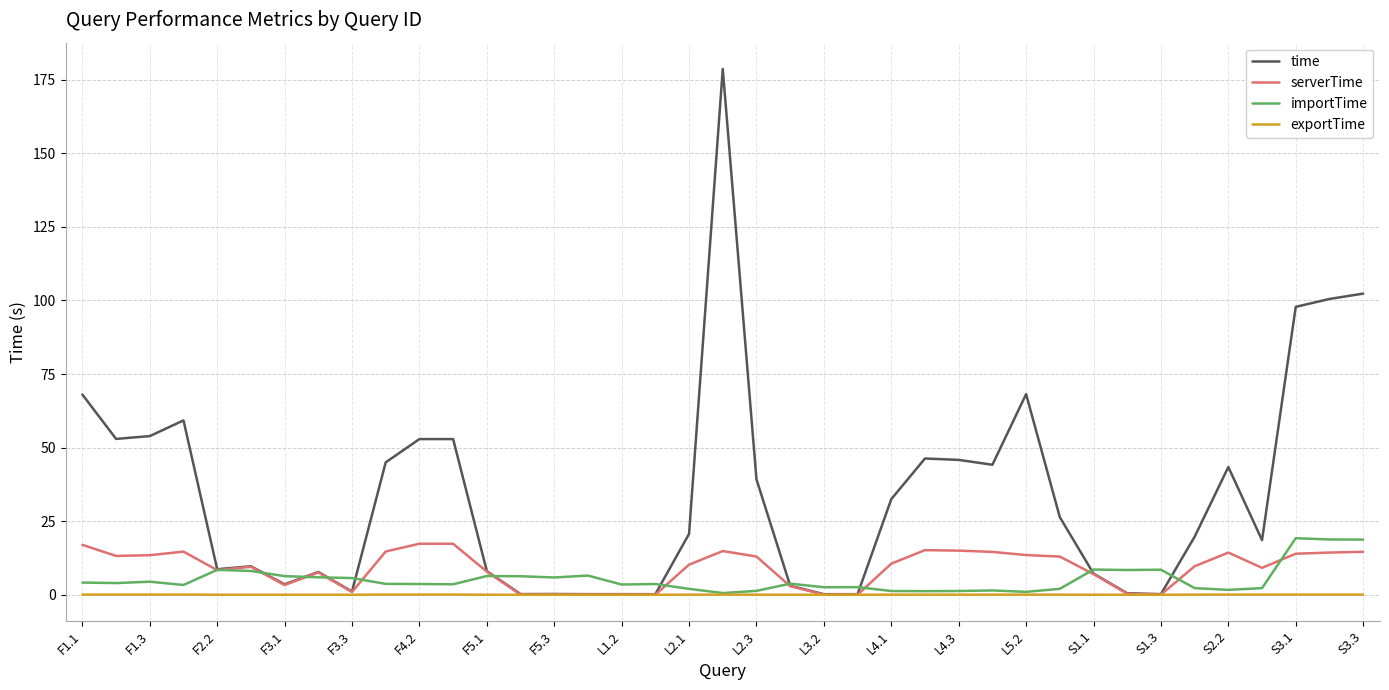

What are all the series names shown in the legend?

time, serverTime, importTime, exportTime